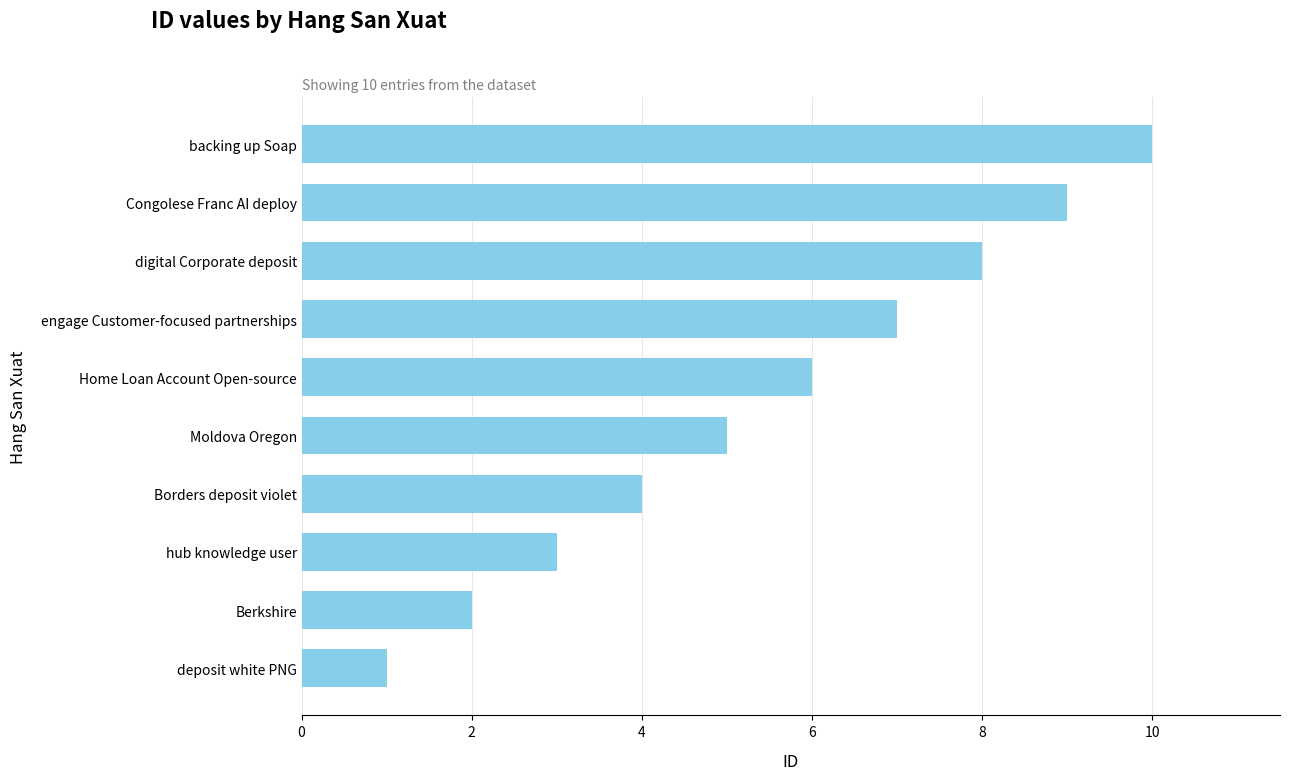

What is the difference between the maximum and minimum values?

9